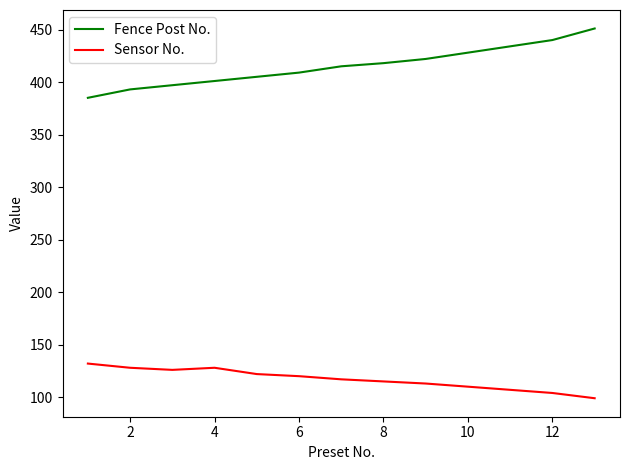

At how many categories does at least one series exceed 378?

13